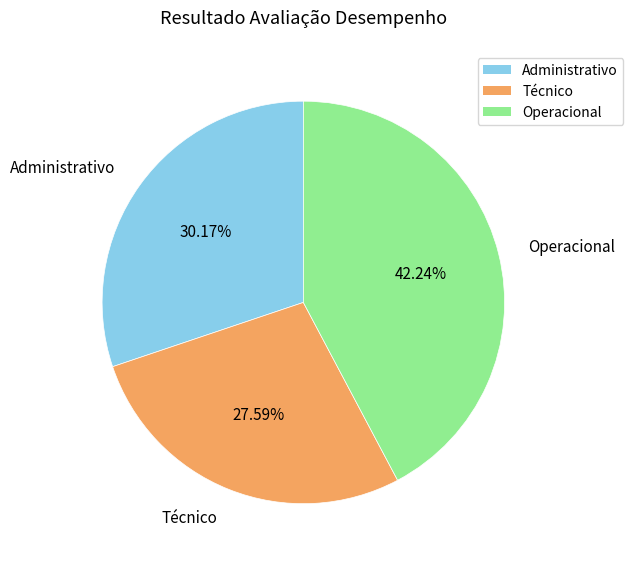

Is it true that Técnico is 41% of the pie?

False